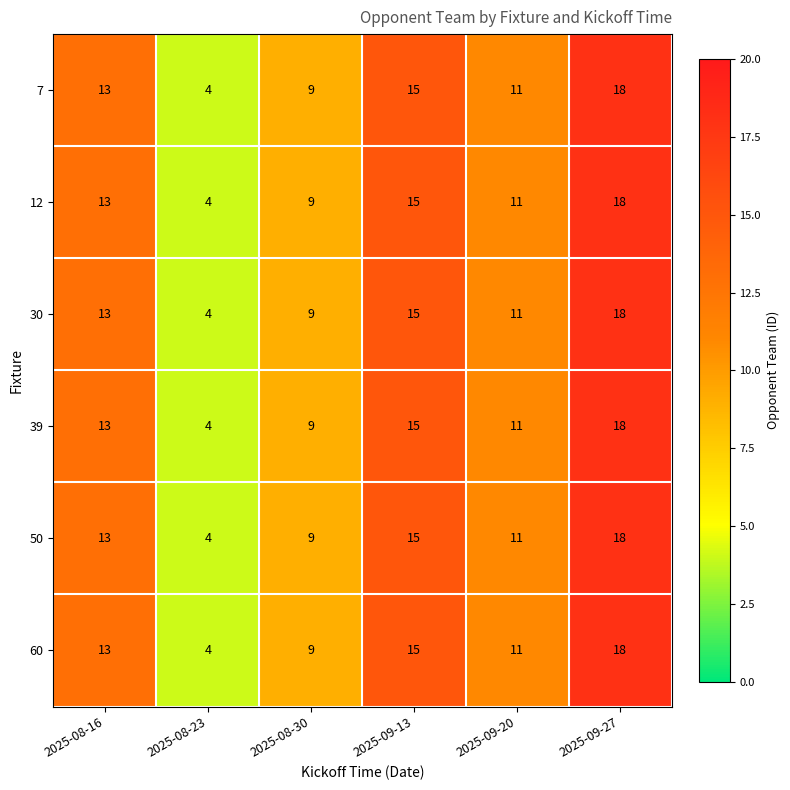

What is the sum of the 7 values at 2025-08-23 and 2025-08-30?

13